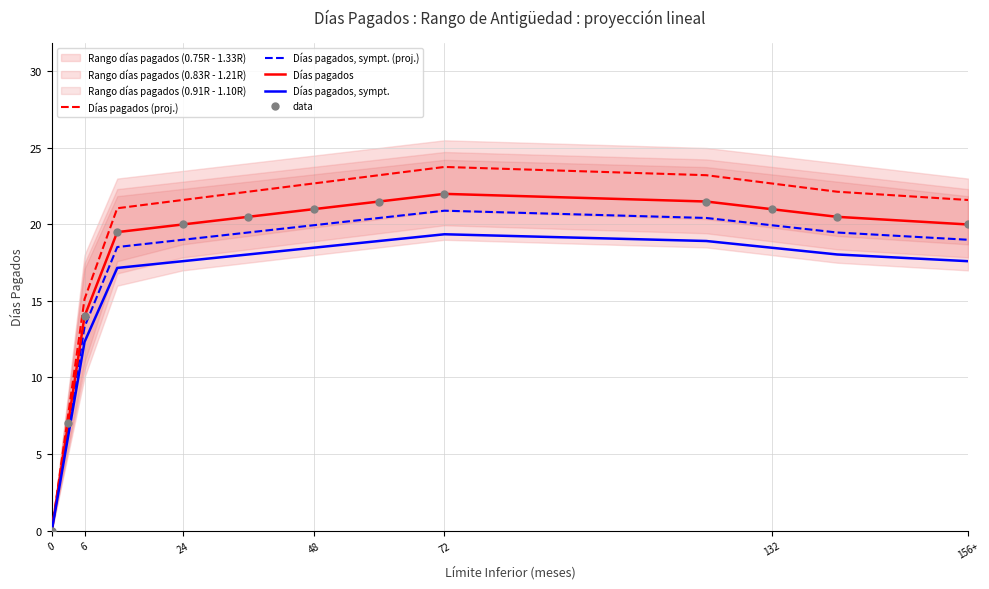

What is the maximum value for Días pagados (proj.)?

23.8